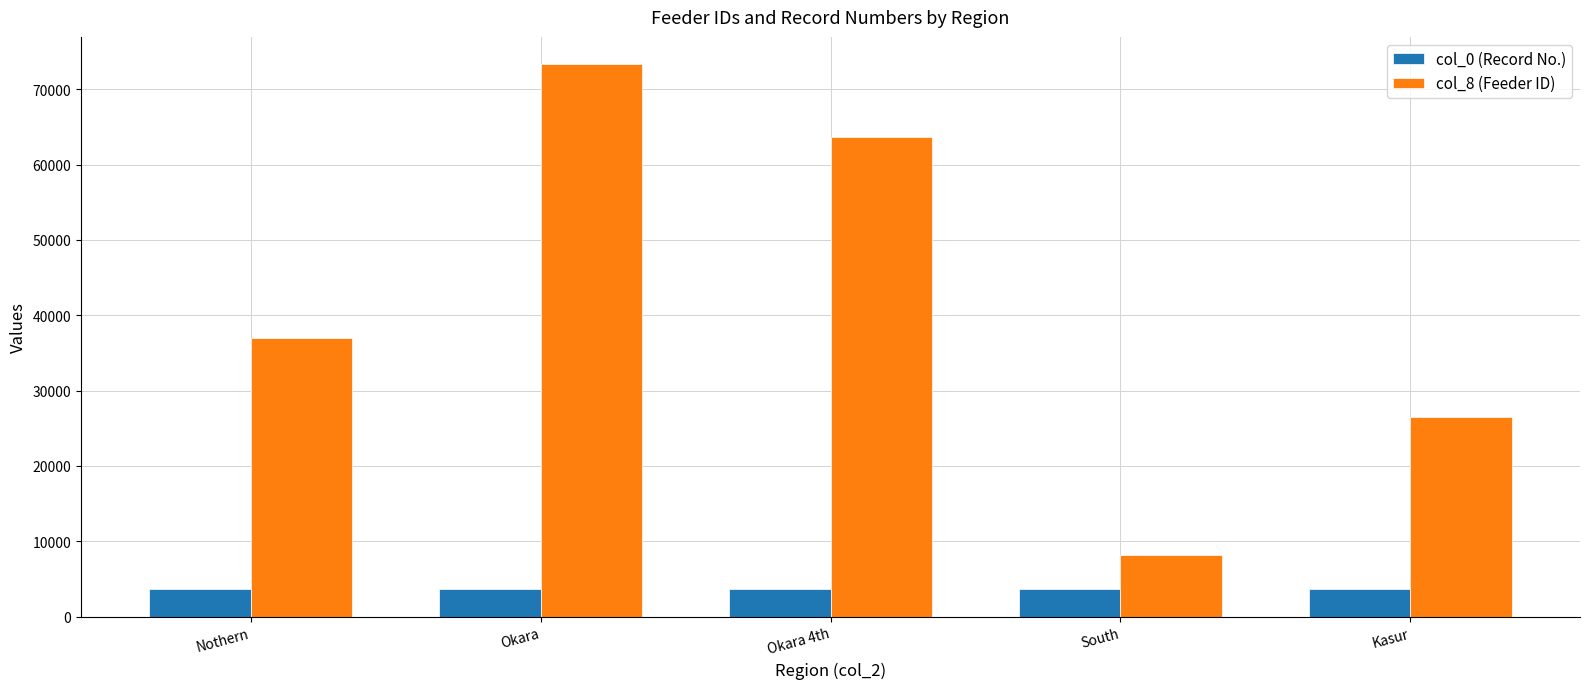

Where is col_8 (Feeder ID) nearest to the value 40752?

Nothern